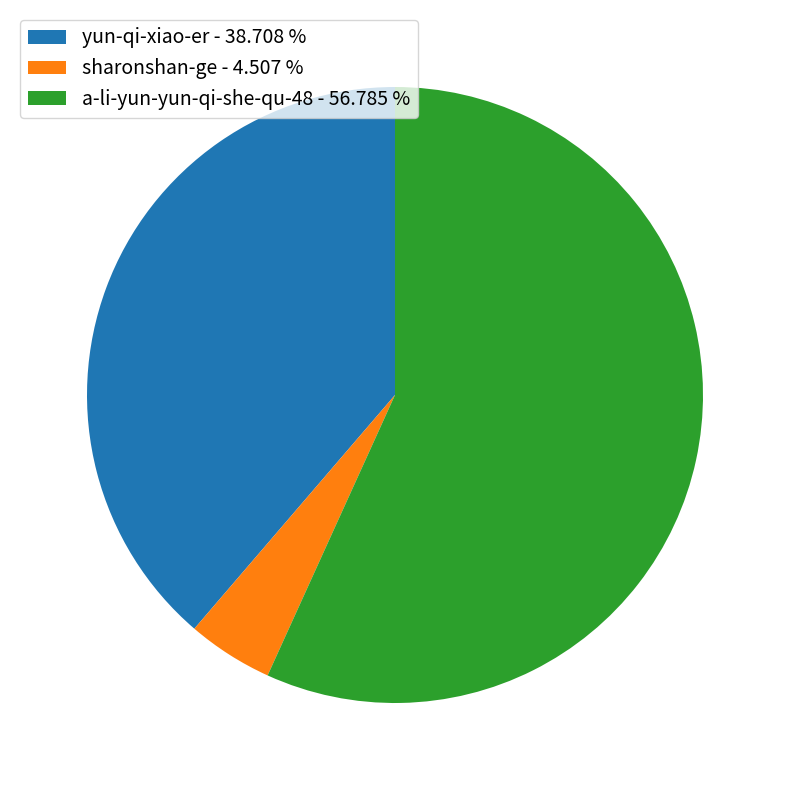

Which has a higher value, a-li-yun-yun-qi-she-qu-48 - 56.785 % or yun-qi-xiao-er - 38.708 %?

a-li-yun-yun-qi-she-qu-48 - 56.785 %